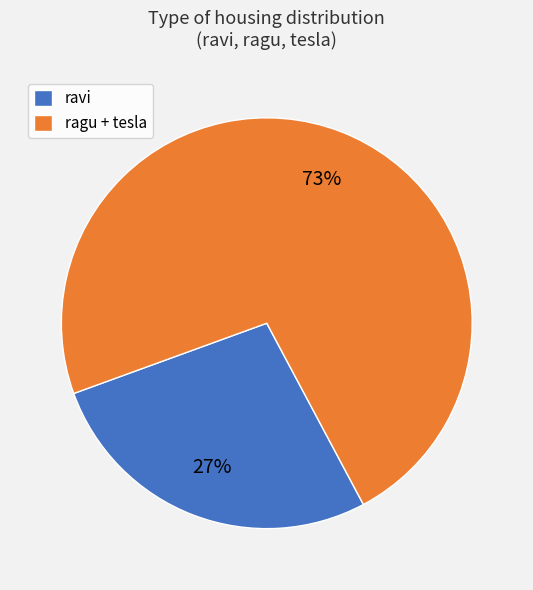

To the nearest percent, what portion does ragu + tesla represent?

73%